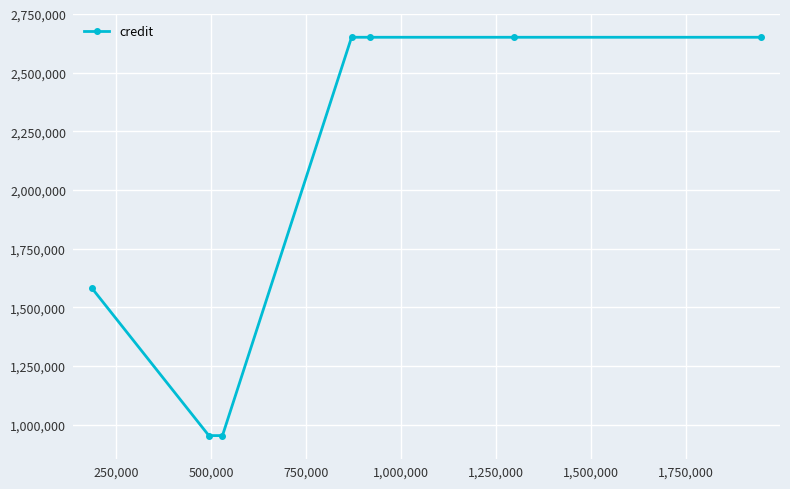

What is the value of the 2nd point from the left?

953527